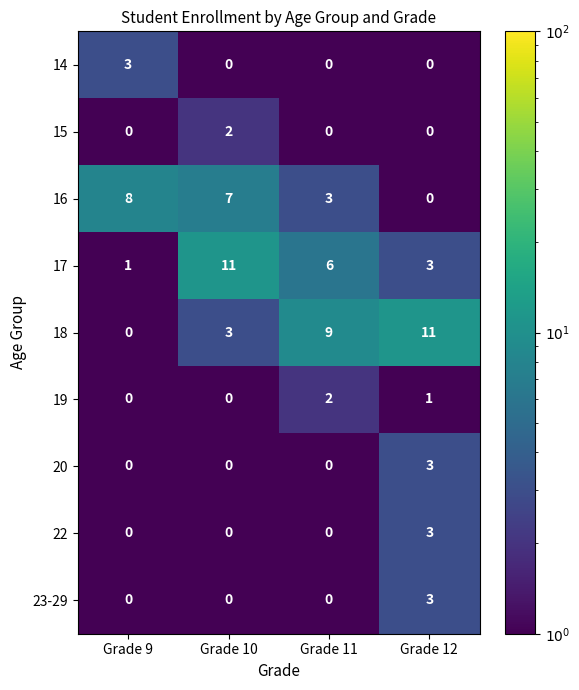

What is the difference between the maximum and minimum values in the 16 series?

8